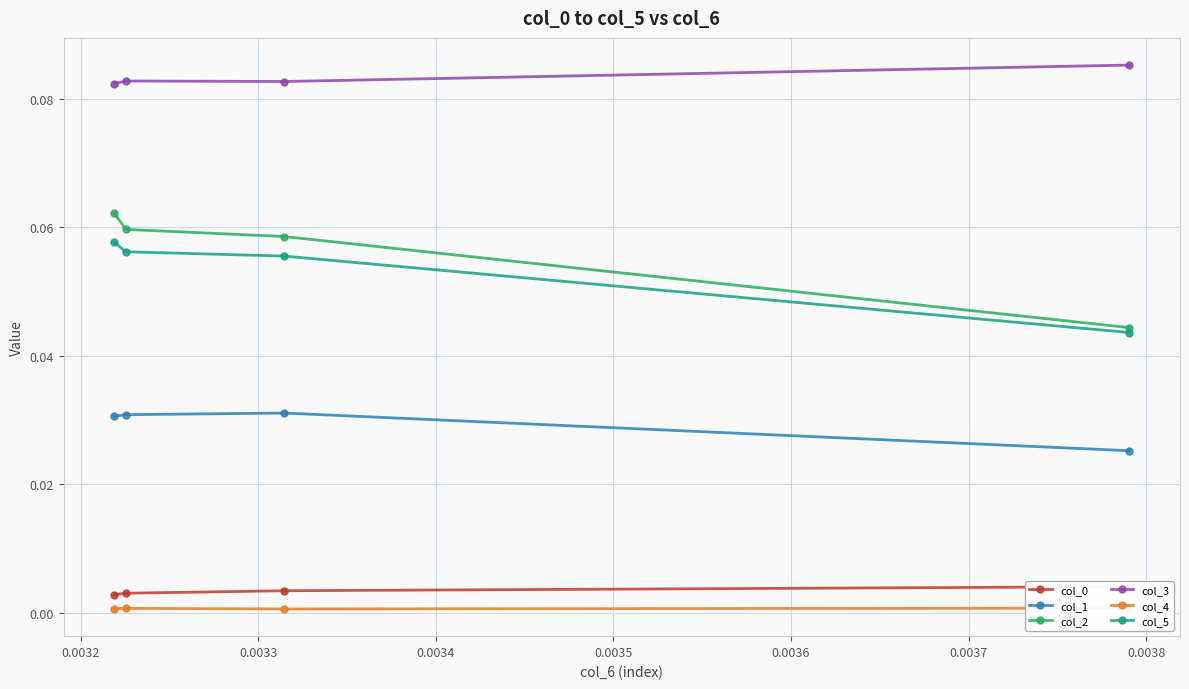

True or false: col_3 has more than 1 interior local peaks.

False